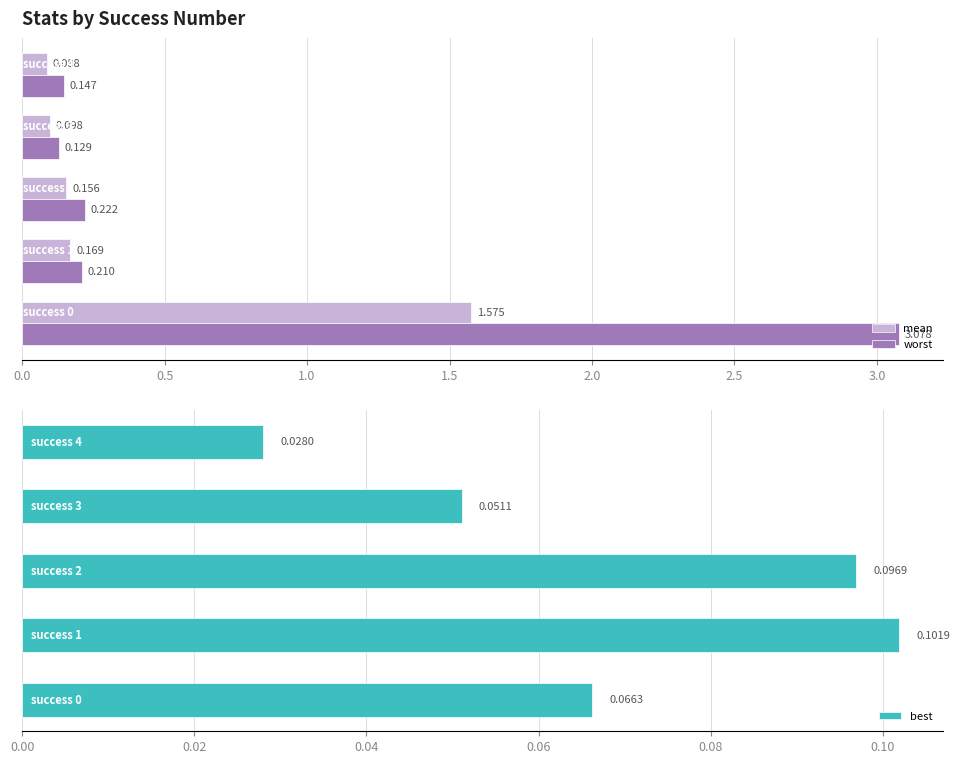

At how many categories does at least one series exceed 1?

1